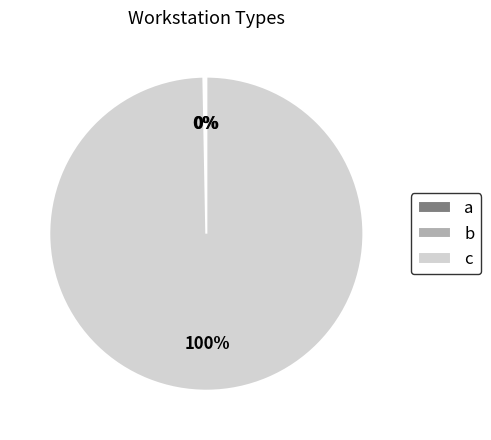

To the nearest percent, what is the difference between the largest and smallest slice percentages?

100%